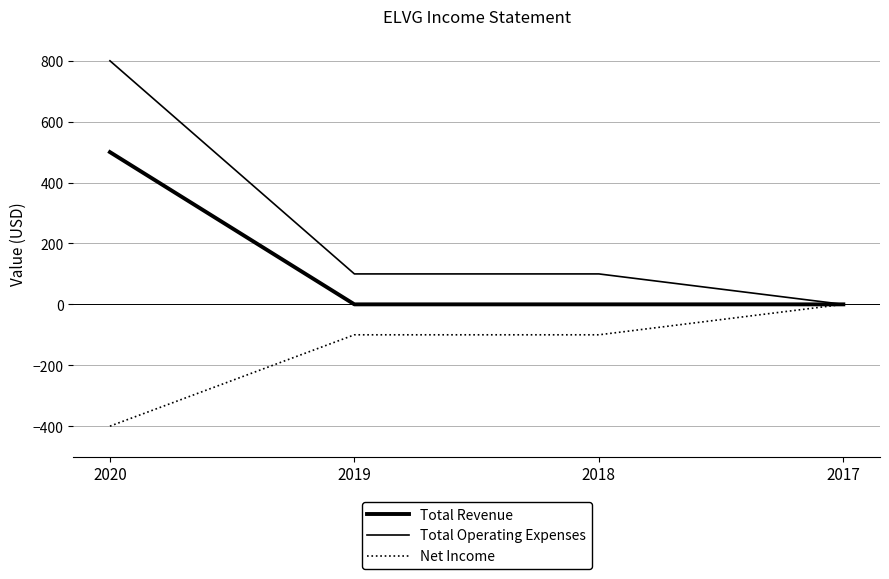

Rank the categories by Total Revenue value from highest to lowest.

2020, 2019, 2018, 2017